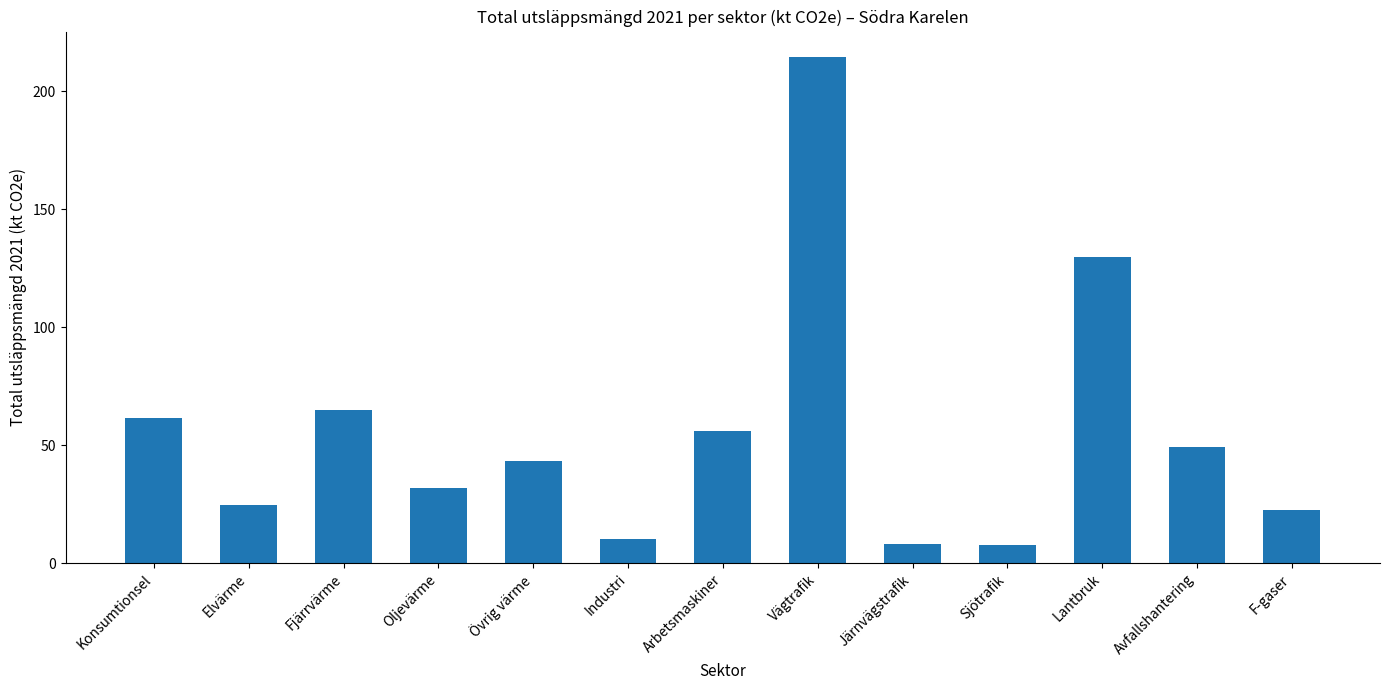

What is the sum of all values?

724.5